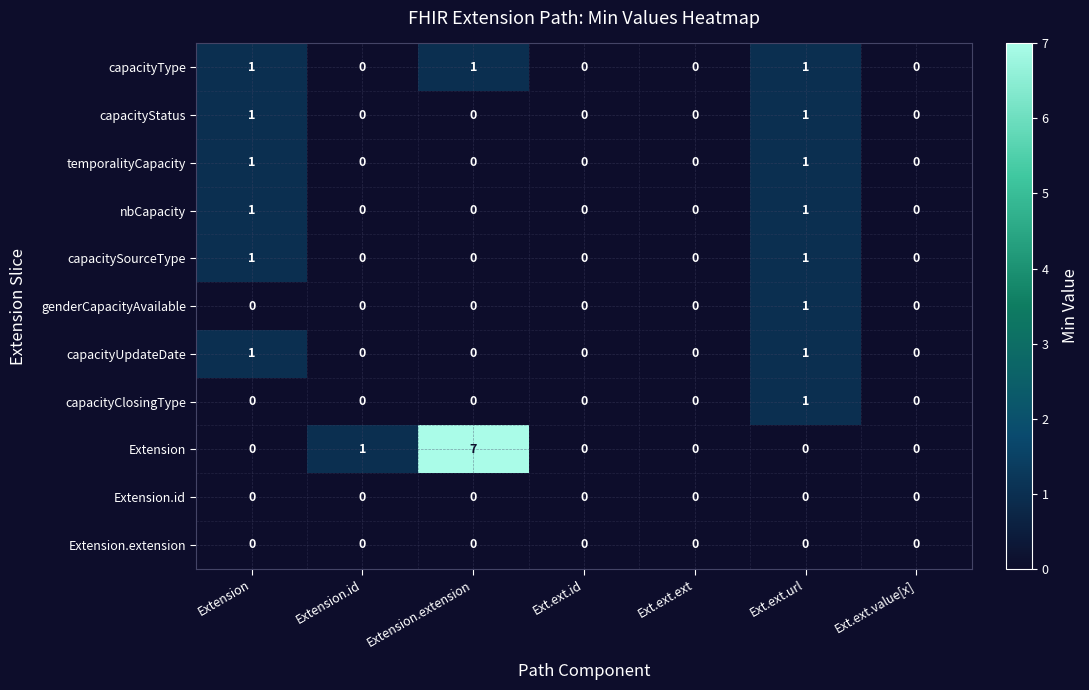

The temporalityCapacity series shows -1 at Ext.ext.id. True or false?

False